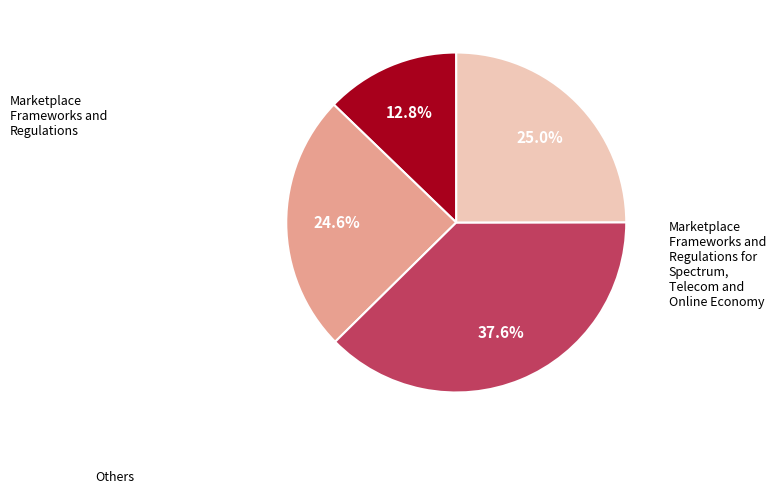

Does any single category account for the majority?

No